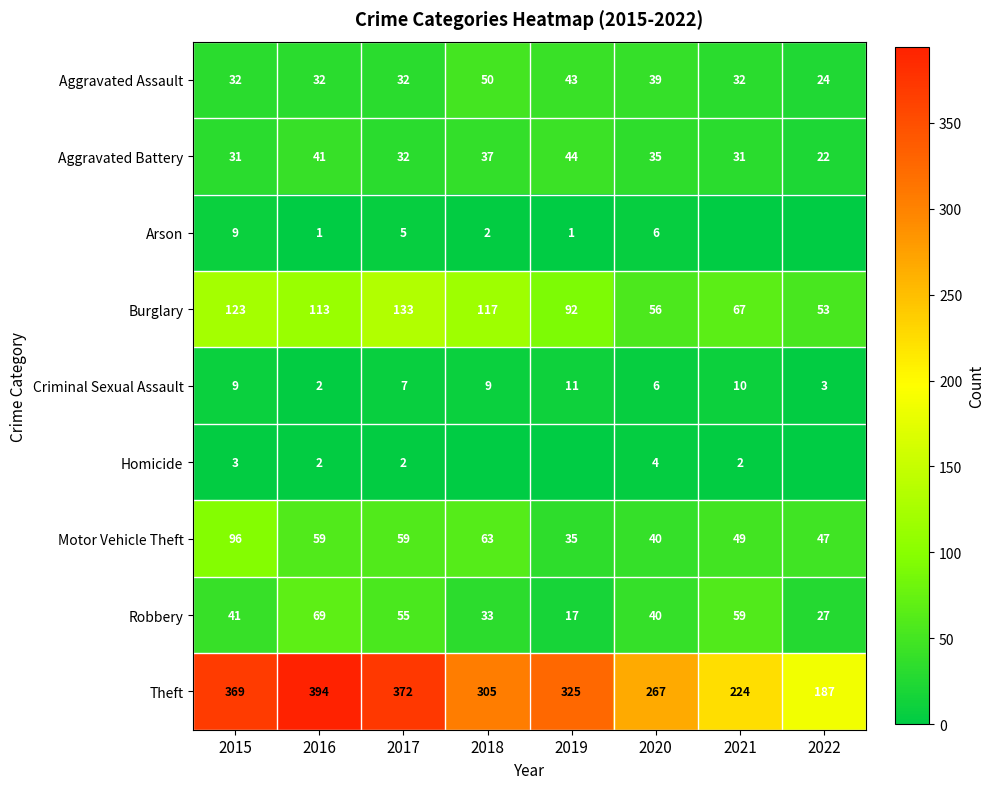

How many values in the Criminal Sexual Assault series are below 9?

4